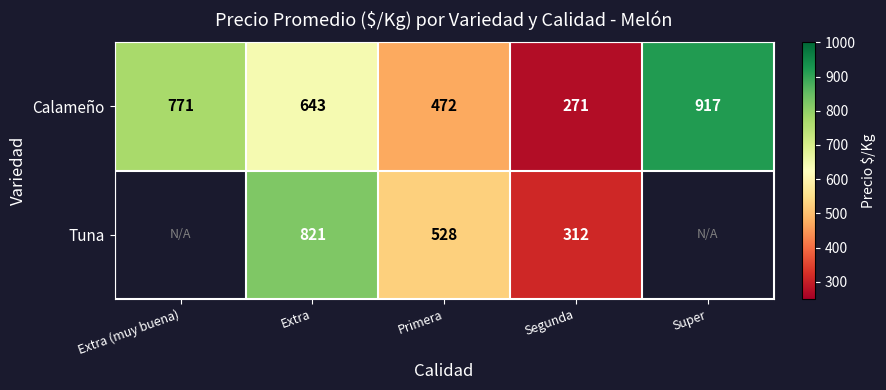

Where does the Calameño series first go above 643?

Extra (muy buena)